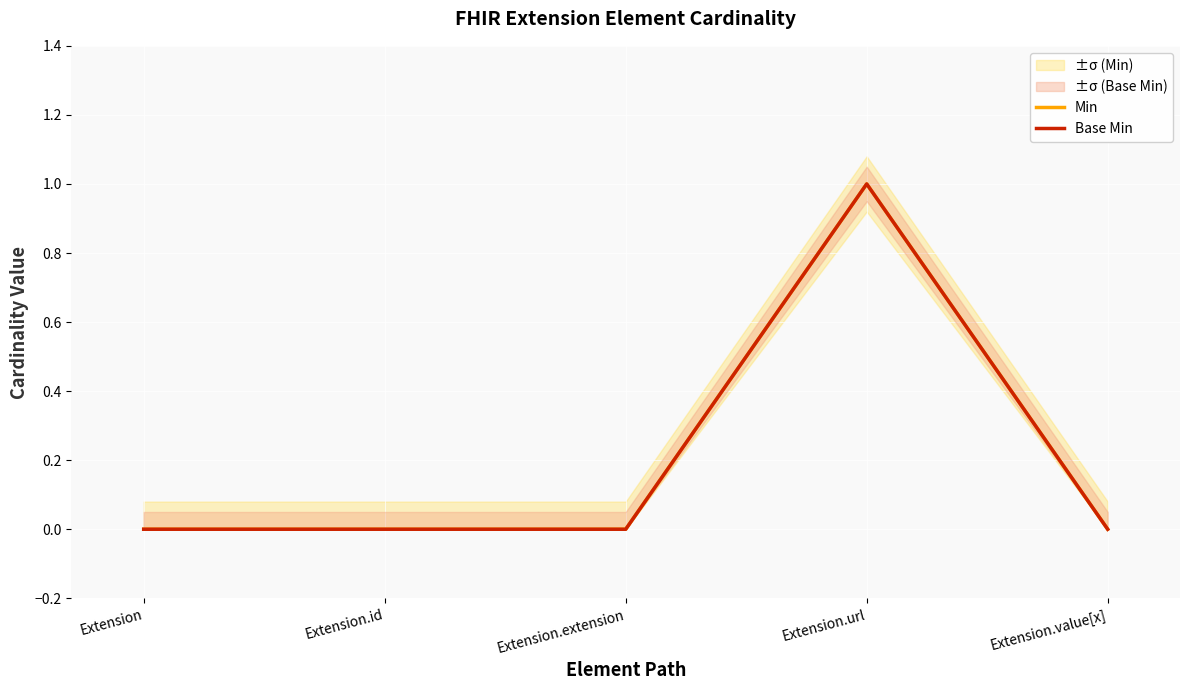

Reading left to right, list all the values displayed in this chart.

Min: 0	0	0	1	0
Base Min: 0	0	0	1	0